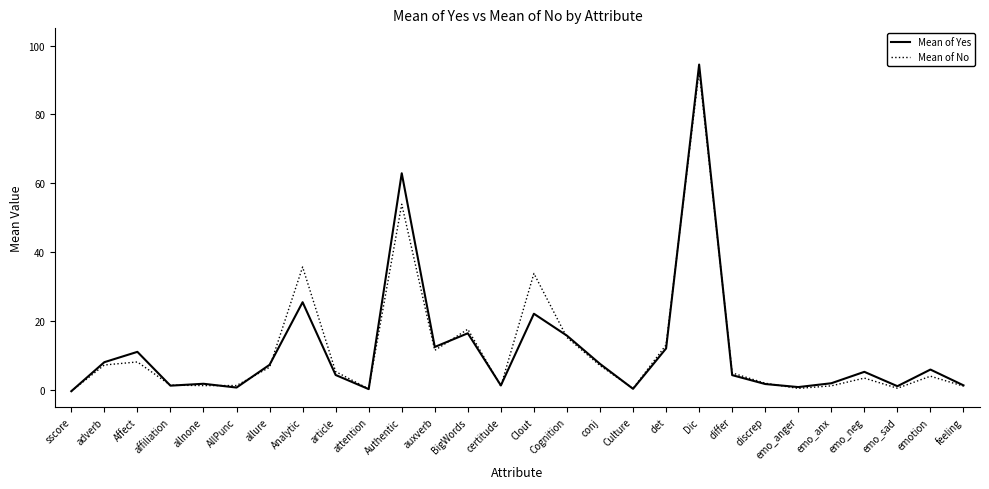

What is the sum of the Mean of No values at Culture and Clout?

34.2